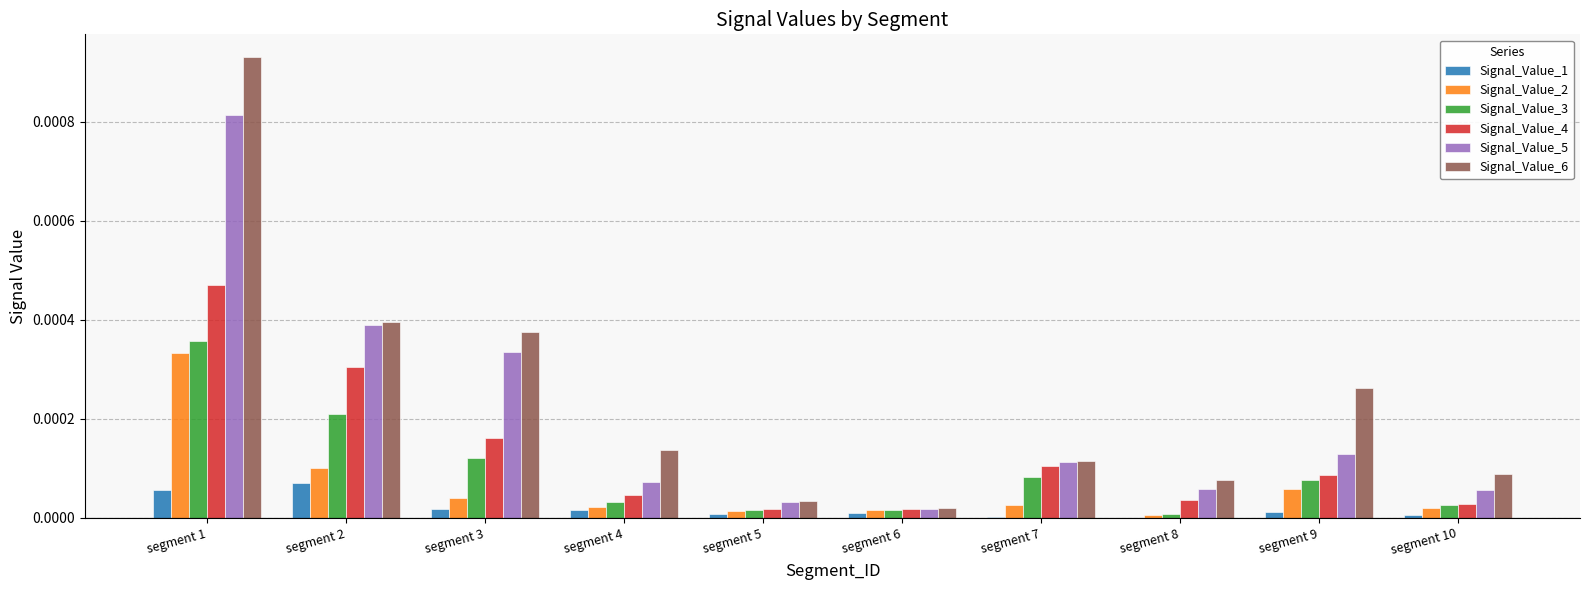

True or false: Signal_Value_1 has a value of 0.0 at segment 5.

True